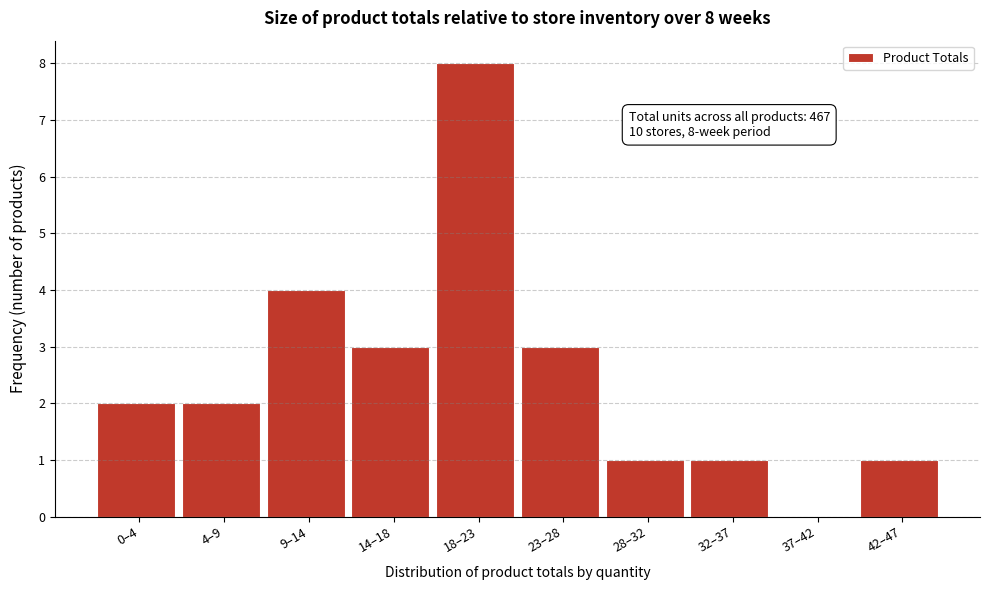

Reading right to left, transcribe all the data shown in this chart.

42–47=1	37–42=0	32–37=1	28–32=1	23–28=3	18–23=8	14–18=3	9–14=4	4–9=2	0–4=2